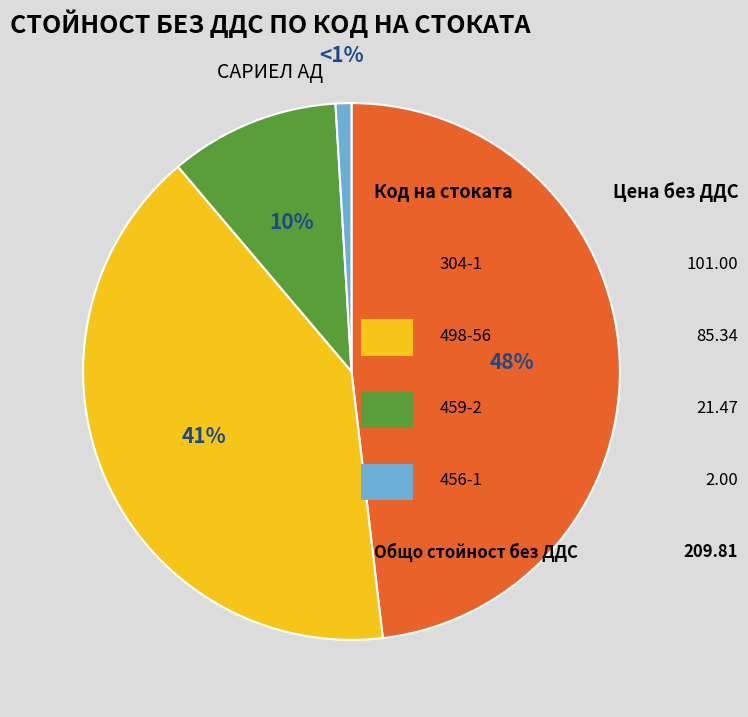

Is there any slice that represents more than half of the pie?

No